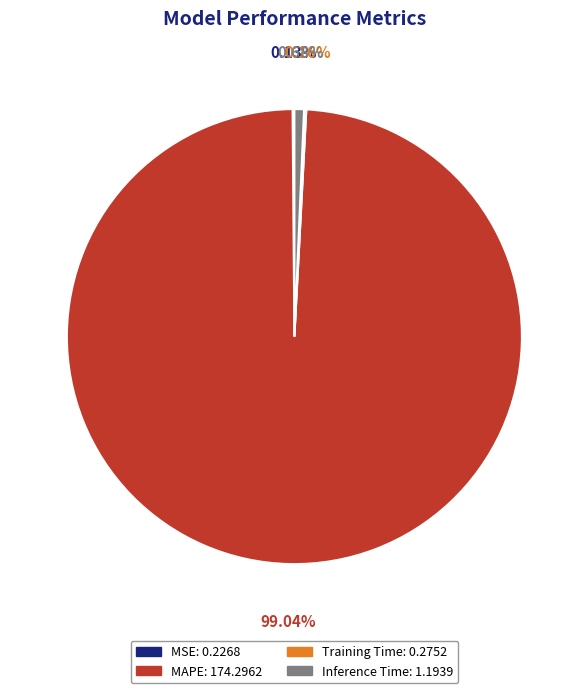

To the nearest percent, what is the average slice percentage?

25%